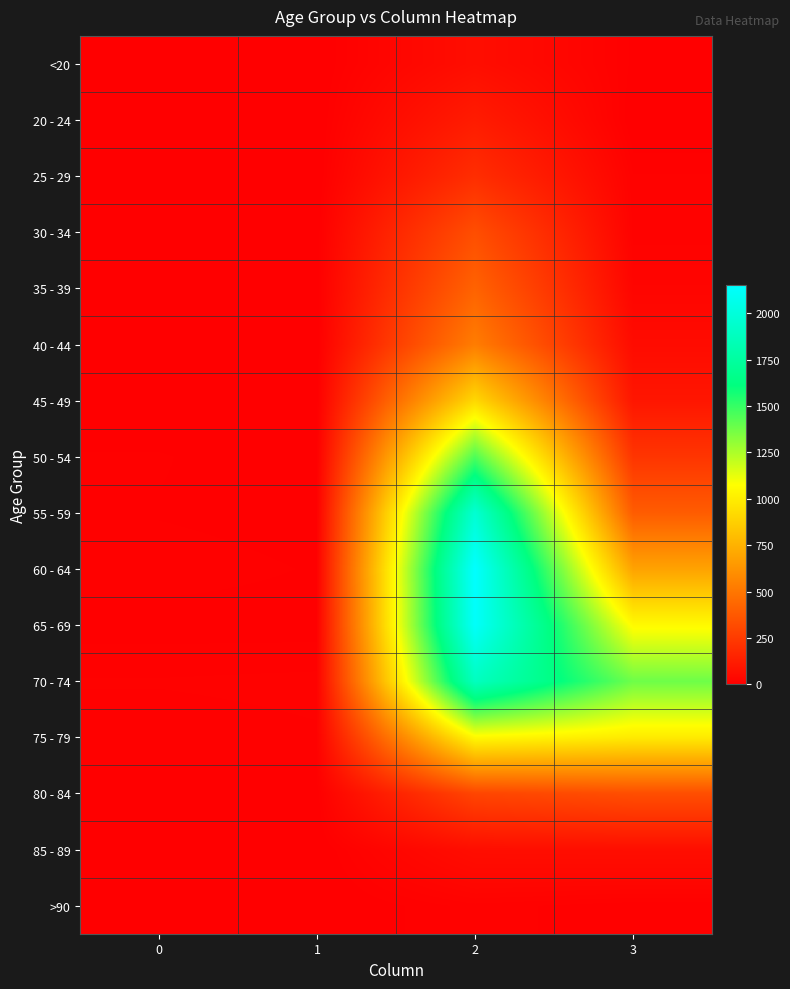

What is the difference between the highest and lowest values at 1?

14